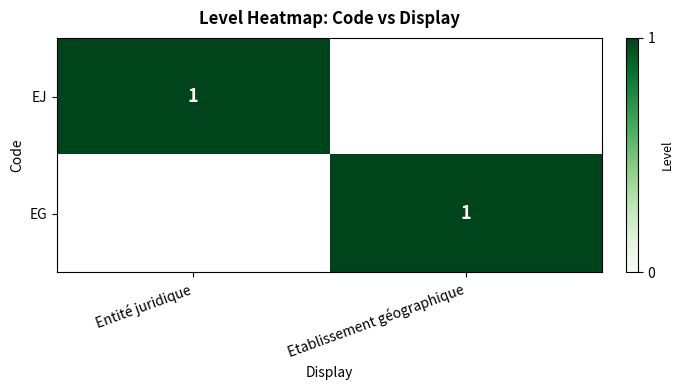

True or false: EG has a value of 0 at Etablissement géographique.

False